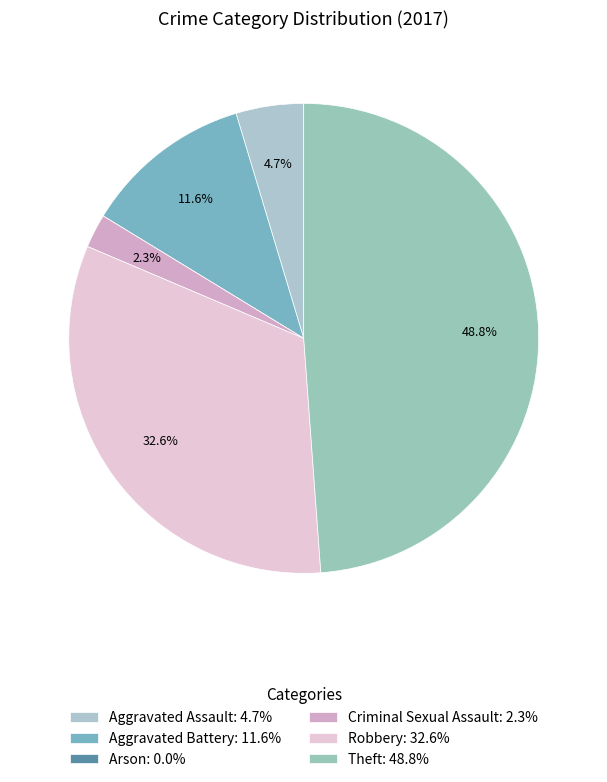

To the nearest percent, what percentage of the pie is Aggravated Assault?

5%